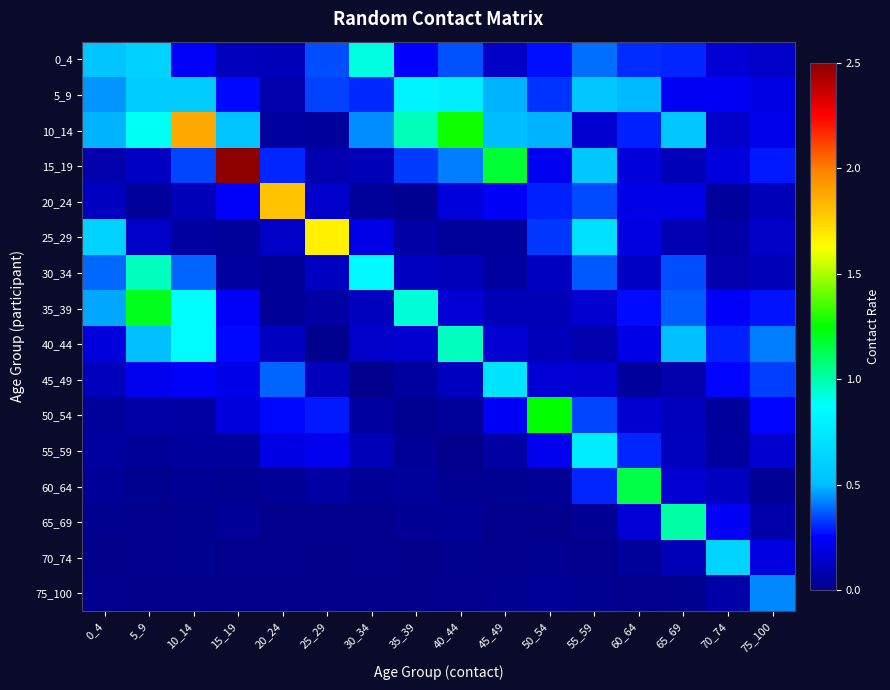

Reading left to right, extract all data points from this chart.

0_4: 0_4=0.5	5_9=0.6	10_14=0.2	15_19=0.1	20_24=0.1	25_29=0.4	30_34=0.9	35_39=0.2	40_44=0.4	45_49=0.1	50_54=0.3	55_59=0.4	60_64=0.3	65_69=0.3	70_74=0.2	75_100=0.1
5_9: 0_4=0.4	5_9=0.6	10_14=0.6	15_19=0.3	20_24=0.1	25_29=0.3	30_34=0.3	35_39=0.8	40_44=0.8	45_49=0.5	50_54=0.3	55_59=0.6	60_64=0.5	65_69=0.2	70_74=0.2	75_100=0.2
10_14: 0_4=0.5	5_9=0.9	10_14=1.9	15_19=0.5	20_24=0.0	25_29=0.0	30_34=0.4	35_39=1.0	40_44=1.3	45_49=0.5	50_54=0.5	55_59=0.2	60_64=0.3	65_69=0.6	70_74=0.1	75_100=0.2
15_19: 0_4=0.1	5_9=0.1	10_14=0.3	15_19=2.5	20_24=0.3	25_29=0.1	30_34=0.1	35_39=0.3	40_44=0.4	45_49=1.2	50_54=0.2	55_59=0.6	60_64=0.2	65_69=0.1	70_74=0.2	75_100=0.3
20_24: 0_4=0.1	5_9=0.0	10_14=0.1	15_19=0.2	20_24=1.8	25_29=0.1	30_34=0.0	35_39=0.0	40_44=0.2	45_49=0.2	50_54=0.3	55_59=0.4	60_64=0.2	65_69=0.2	70_74=0.0	75_100=0.1
25_29: 0_4=0.6	5_9=0.1	10_14=0.0	15_19=0.0	20_24=0.1	25_29=1.7	30_34=0.2	35_39=0.1	40_44=0.0	45_49=0.0	50_54=0.3	55_59=0.7	60_64=0.2	65_69=0.1	70_74=0.1	75_100=0.1
30_34: 0_4=0.4	5_9=1.0	10_14=0.4	15_19=0.0	20_24=0.0	25_29=0.1	30_34=0.9	35_39=0.1	40_44=0.1	45_49=0.1	50_54=0.1	55_59=0.4	60_64=0.1	65_69=0.4	70_74=0.1	75_100=0.1
35_39: 0_4=0.5	5_9=1.2	10_14=0.9	15_19=0.2	20_24=0.0	25_29=0.1	30_34=0.1	35_39=0.9	40_44=0.2	45_49=0.1	50_54=0.1	55_59=0.2	60_64=0.3	65_69=0.4	70_74=0.2	75_100=0.3
40_44: 0_4=0.2	5_9=0.5	10_14=0.9	15_19=0.3	20_24=0.1	25_29=0.0	30_34=0.1	35_39=0.1	40_44=1.0	45_49=0.2	50_54=0.1	55_59=0.1	60_64=0.2	65_69=0.5	70_74=0.3	75_100=0.4
45_49: 0_4=0.1	5_9=0.2	10_14=0.2	15_19=0.2	20_24=0.4	25_29=0.1	30_34=0.0	35_39=0.0	40_44=0.1	45_49=0.7	50_54=0.2	55_59=0.2	60_64=0.0	65_69=0.1	70_74=0.3	75_100=0.3
50_54: 0_4=0.0	5_9=0.1	10_14=0.1	15_19=0.2	20_24=0.3	25_29=0.3	30_34=0.1	35_39=0.0	40_44=0.0	45_49=0.2	50_54=1.3	55_59=0.3	60_64=0.2	65_69=0.1	70_74=0.0	75_100=0.3
55_59: 0_4=0.0	5_9=0.0	10_14=0.0	15_19=0.0	20_24=0.2	25_29=0.2	30_34=0.1	35_39=0.0	40_44=0.0	45_49=0.1	50_54=0.2	55_59=0.8	60_64=0.3	65_69=0.1	70_74=0.0	75_100=0.1
60_64: 0_4=0.0	5_9=0.0	10_14=0.0	15_19=0.0	20_24=0.0	25_29=0.1	30_34=0.0	35_39=0.0	40_44=0.0	45_49=0.0	50_54=0.0	55_59=0.3	60_64=1.1	65_69=0.2	70_74=0.1	75_100=0.0
65_69: 0_4=0.0	5_9=0.0	10_14=0.0	15_19=0.0	20_24=0.0	25_29=0.0	30_34=0.0	35_39=0.0	40_44=0.0	45_49=0.0	50_54=0.0	55_59=0.0	60_64=0.2	65_69=1.0	70_74=0.2	75_100=0.1
70_74: 0_4=0.0	5_9=0.0	10_14=0.0	15_19=0.0	20_24=0.0	25_29=0.0	30_34=0.0	35_39=0.0	40_44=0.0	45_49=0.0	50_54=0.0	55_59=0.0	60_64=0.0	65_69=0.1	70_74=0.6	75_100=0.2
75_100: 0_4=0.0	5_9=0.0	10_14=0.0	15_19=0.0	20_24=0.0	25_29=0.0	30_34=0.0	35_39=0.0	40_44=0.0	45_49=0.0	50_54=0.0	55_59=0.0	60_64=0.0	65_69=0.0	70_74=0.1	75_100=0.4